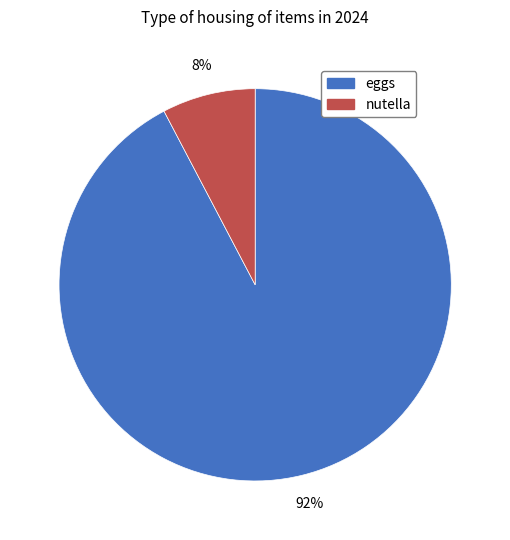

How many segments does this pie chart have?

2